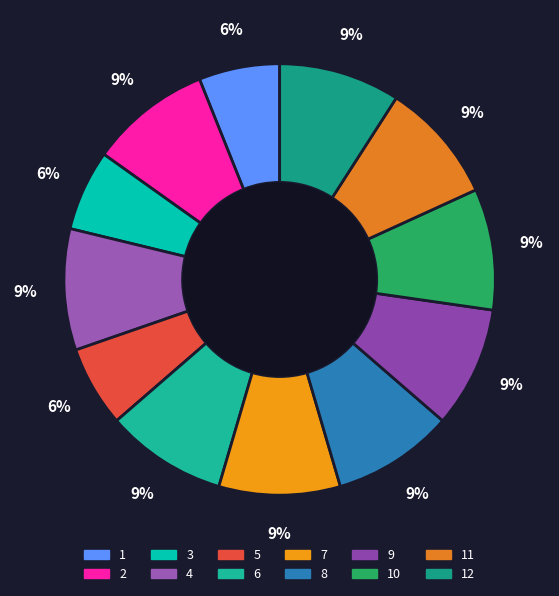

Does 11 account for over 50% of the chart?

No